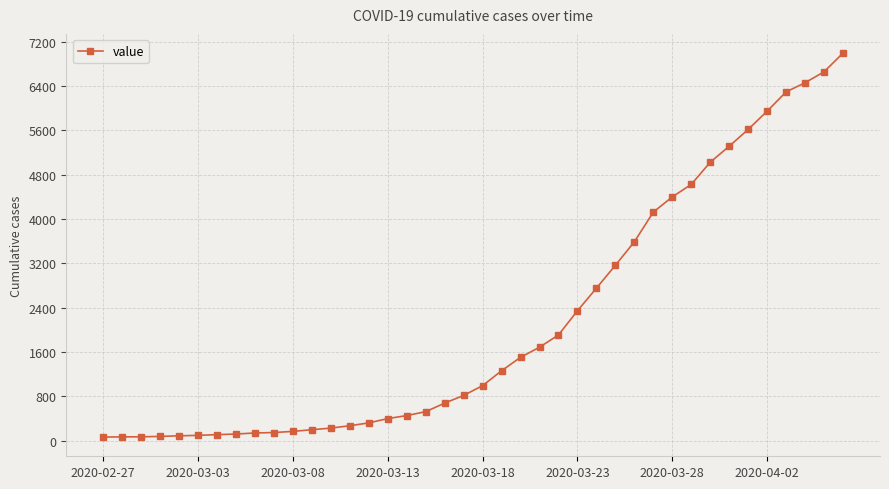

Is this an area chart (filled region under the line)?

No